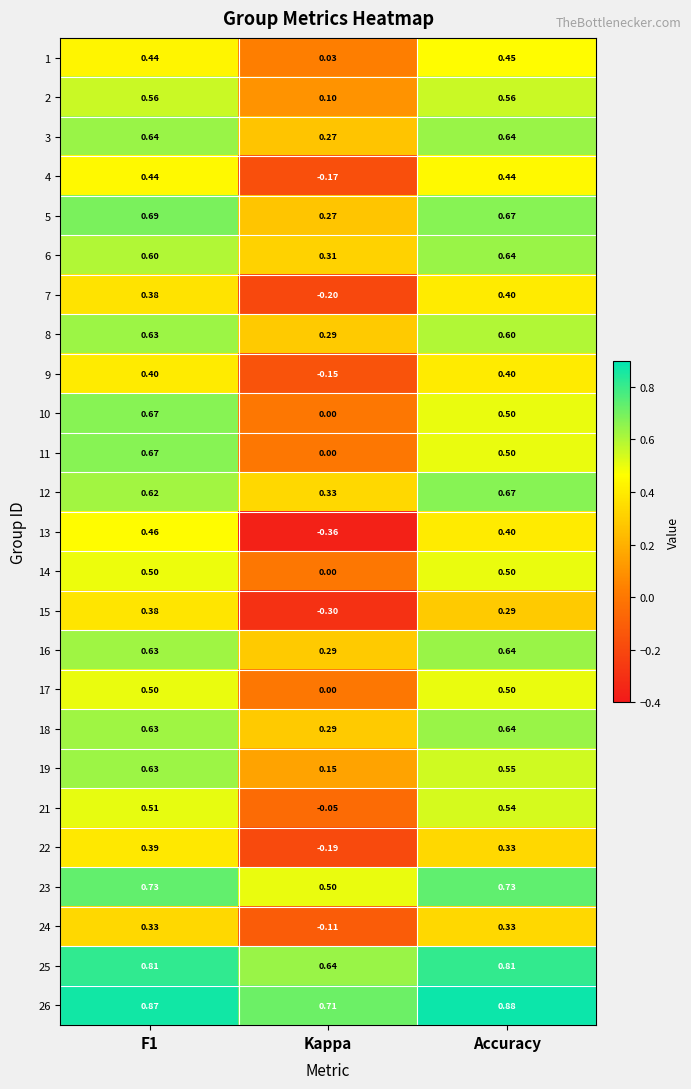

At which label is 16 closest to 0?

Kappa